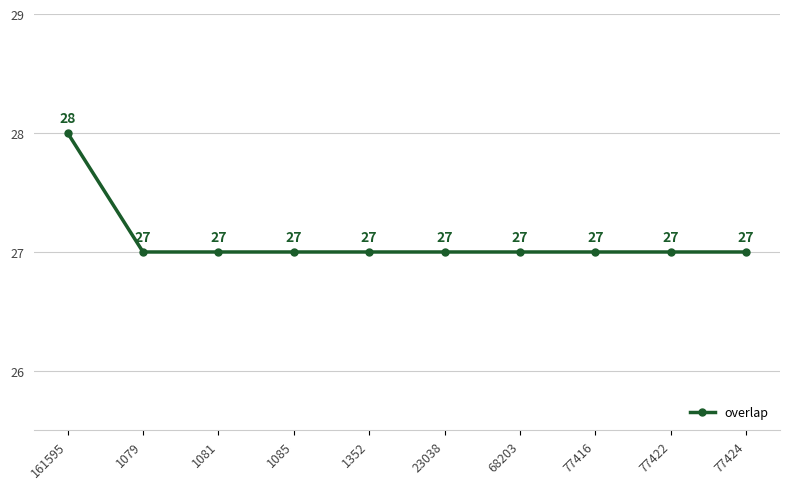

Reading left to right, extract all data points from this chart.

28	27	27	27	27	27	27	27	27	27